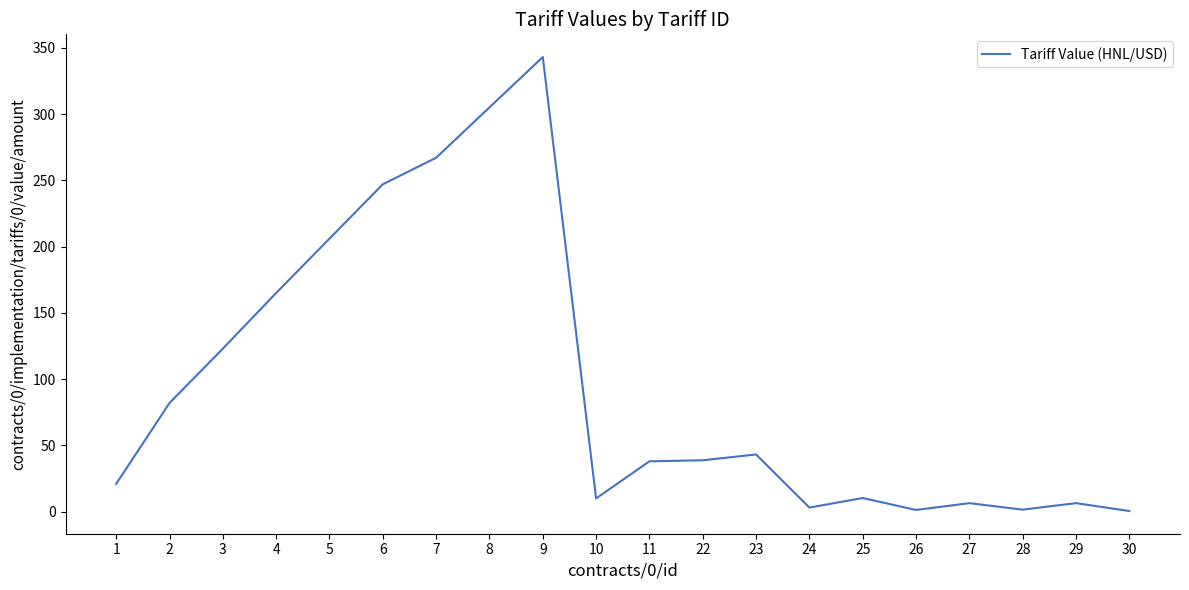

What is the difference between the maximum and minimum values?

342.5